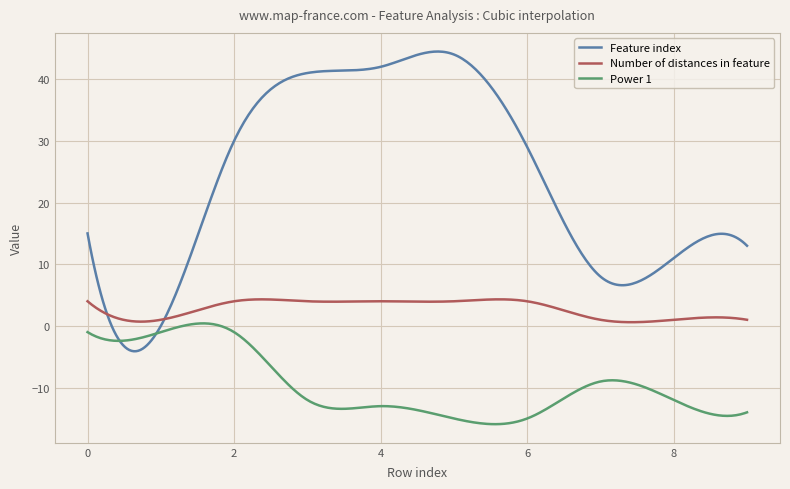

Which series has the widest spread of values?

Feature index